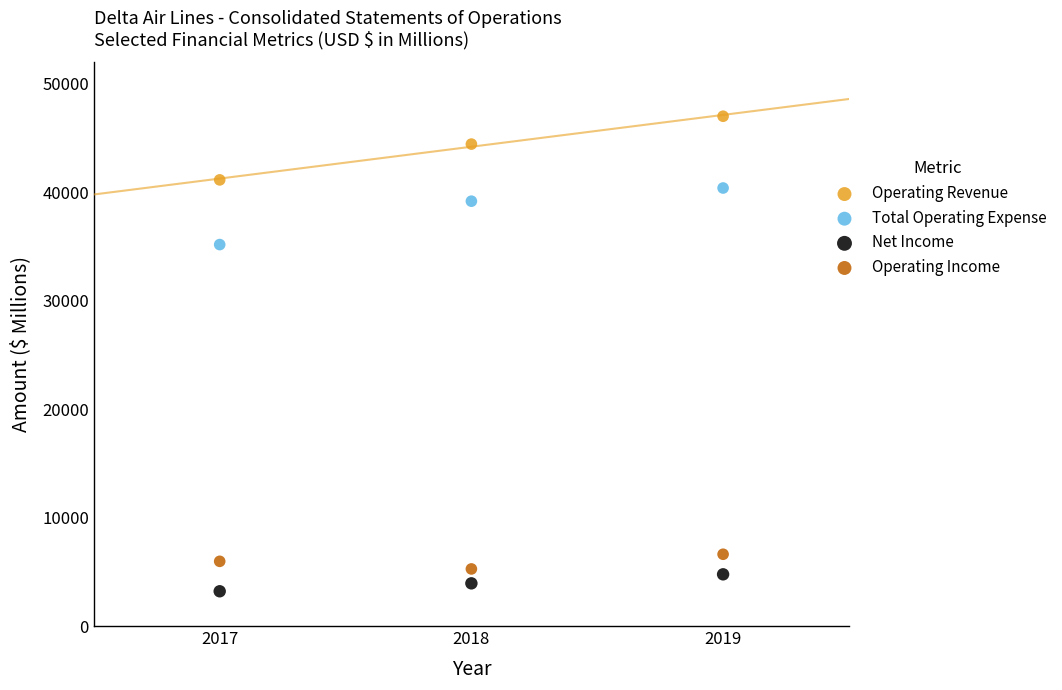

Across all series, what Y value is closest to 25106?

35172